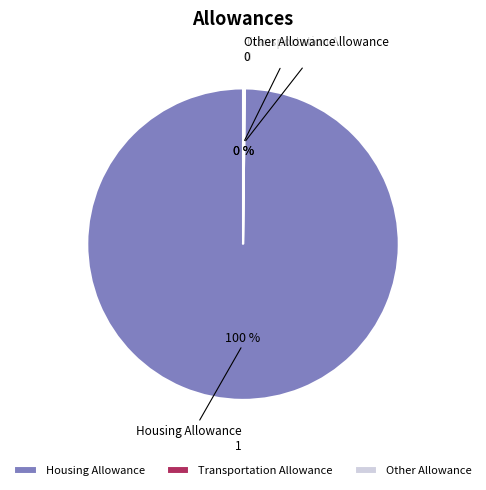

Is there any slice that represents more than half of the pie?

Yes